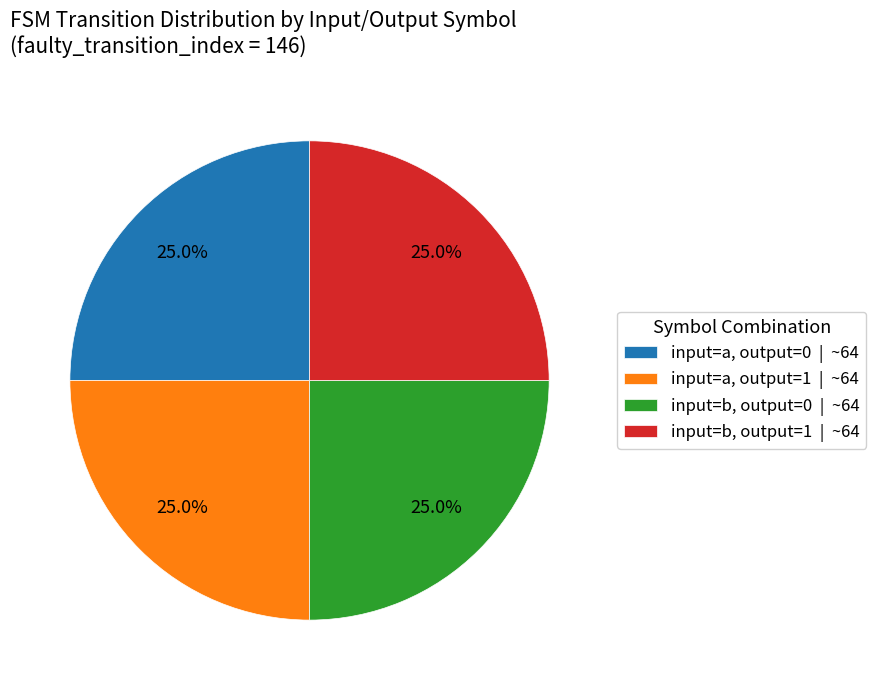

What percentage is NOT represented by input=b, output=1 | ~64?

75.0%